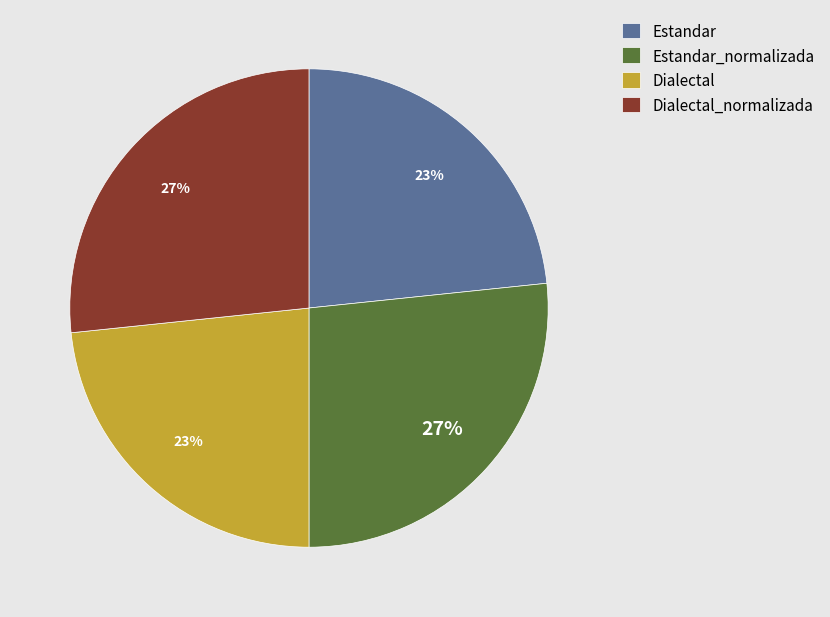

Combined, do Dialectal_normalizada and Estandar_normalizada account for over 50%?

Yes